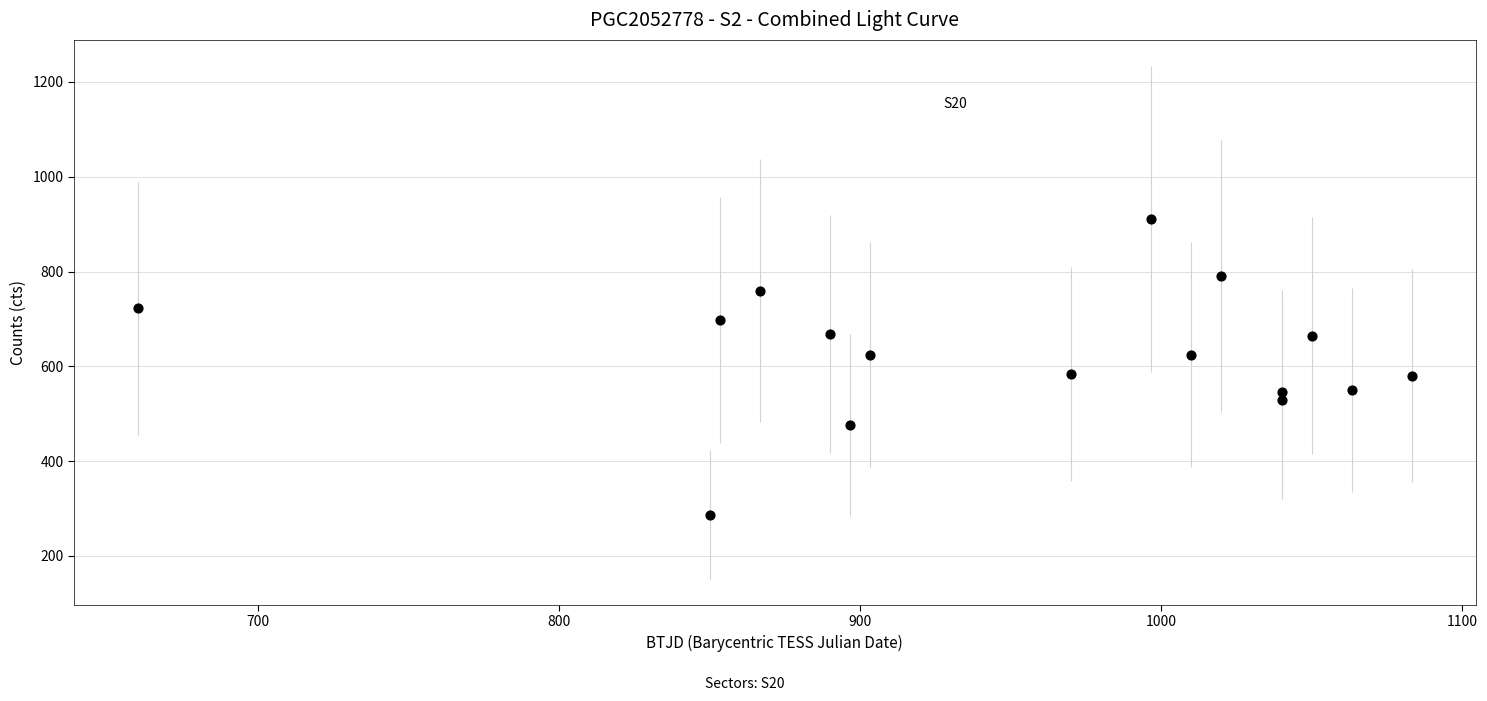

What is the range of Y values (max minus min)?

624.4